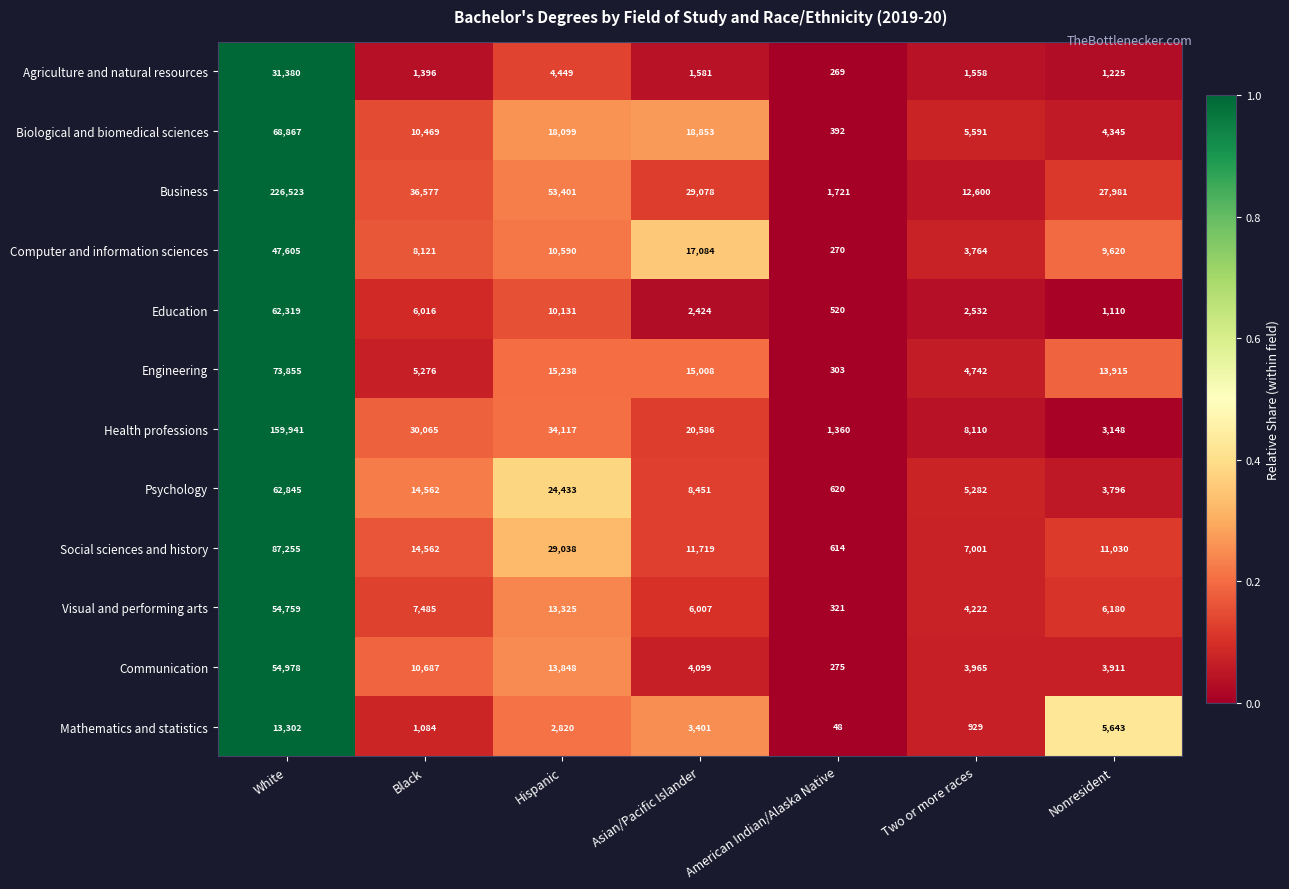

The Education series shows 2532 at Two or more races. True or false?

True